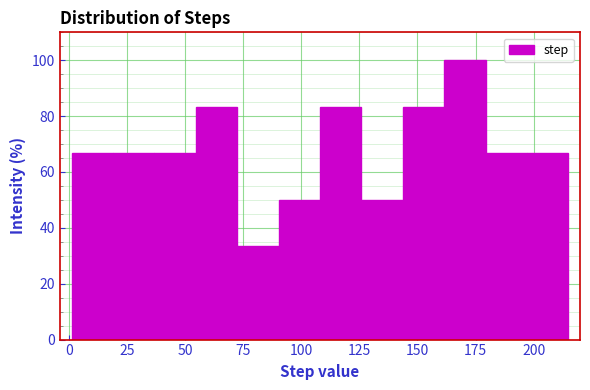

Around what value on the x-axis is the tallest bar? Give the approximate position of its centre, as read against the axis.

170